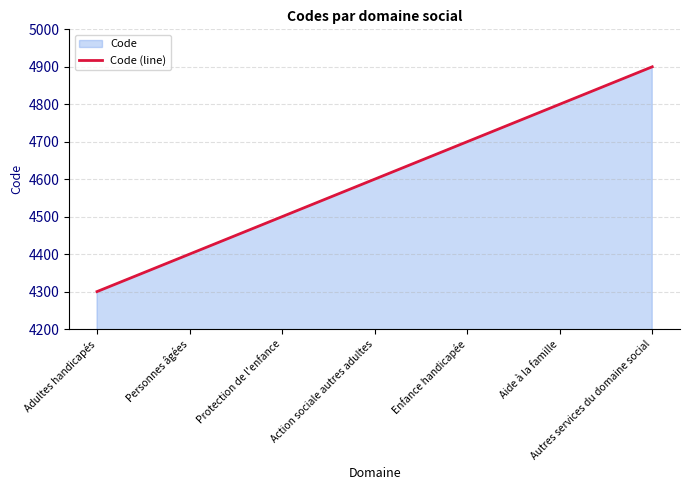

What is the smallest value displayed?

4300